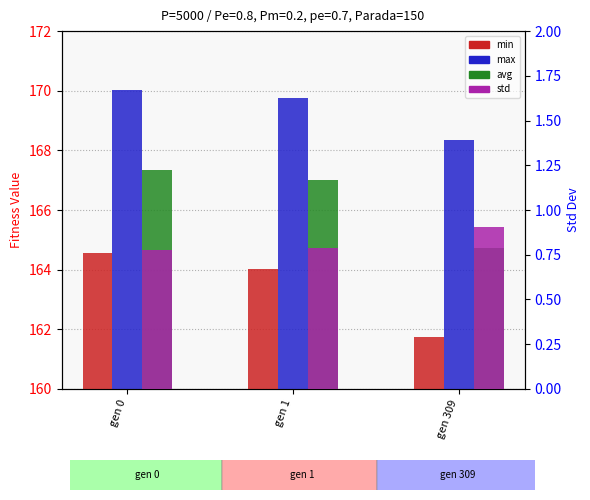

What are all the series names shown in the legend?

min, max, avg, std